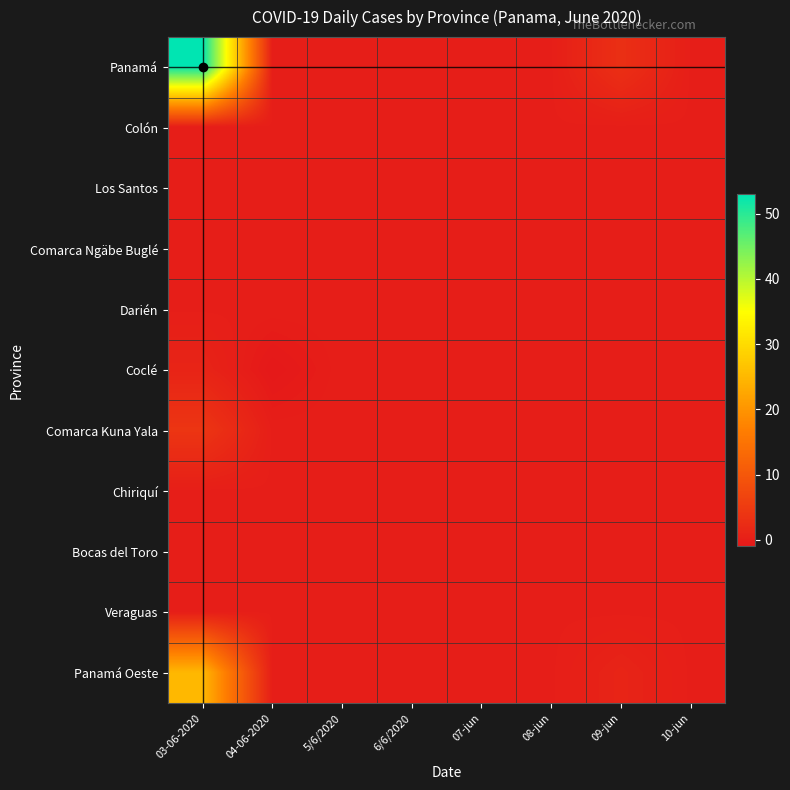

Reading left to right, transcribe all the data shown in this chart.

Panamá: 03-06-2020=53	04-06-2020=0	5/6/2020=0	6/6/2020=0	07-jun=0	08-jun=0	09-jun=3	10-jun=0
Colón: 03-06-2020=0	04-06-2020=0	5/6/2020=0	6/6/2020=0	07-jun=0	08-jun=0	09-jun=0	10-jun=0
Los Santos: 03-06-2020=0	04-06-2020=0	5/6/2020=0	6/6/2020=0	07-jun=0	08-jun=0	09-jun=0	10-jun=0
Comarca Ngäbe Buglé: 03-06-2020=0	04-06-2020=0	5/6/2020=0	6/6/2020=0	07-jun=0	08-jun=0	09-jun=0	10-jun=0
Darién: 03-06-2020=0	04-06-2020=0	5/6/2020=0	6/6/2020=0	07-jun=0	08-jun=0	09-jun=0	10-jun=0
Coclé: 03-06-2020=1	04-06-2020=-1	5/6/2020=0	6/6/2020=0	07-jun=0	08-jun=0	09-jun=0	10-jun=0
Comarca Kuna Yala: 03-06-2020=4	04-06-2020=0	5/6/2020=0	6/6/2020=0	07-jun=0	08-jun=0	09-jun=0	10-jun=0
Chiriquí: 03-06-2020=0	04-06-2020=0	5/6/2020=0	6/6/2020=0	07-jun=0	08-jun=0	09-jun=0	10-jun=0
Bocas del Toro: 03-06-2020=0	04-06-2020=0	5/6/2020=0	6/6/2020=0	07-jun=0	08-jun=0	09-jun=0	10-jun=0
Veraguas: 03-06-2020=0	04-06-2020=0	5/6/2020=0	6/6/2020=0	07-jun=0	08-jun=0	09-jun=0	10-jun=0
Panamá Oeste: 03-06-2020=25	04-06-2020=0	5/6/2020=0	6/6/2020=0	07-jun=0	08-jun=0	09-jun=1	10-jun=0